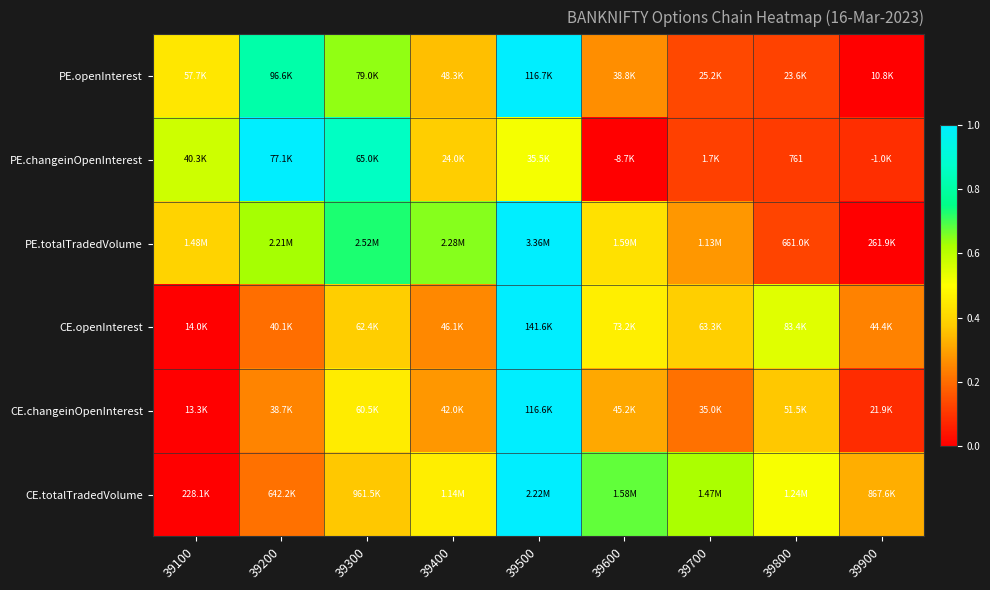

The CE.openInterest series shows 0.2 at 39200. True or false?

True